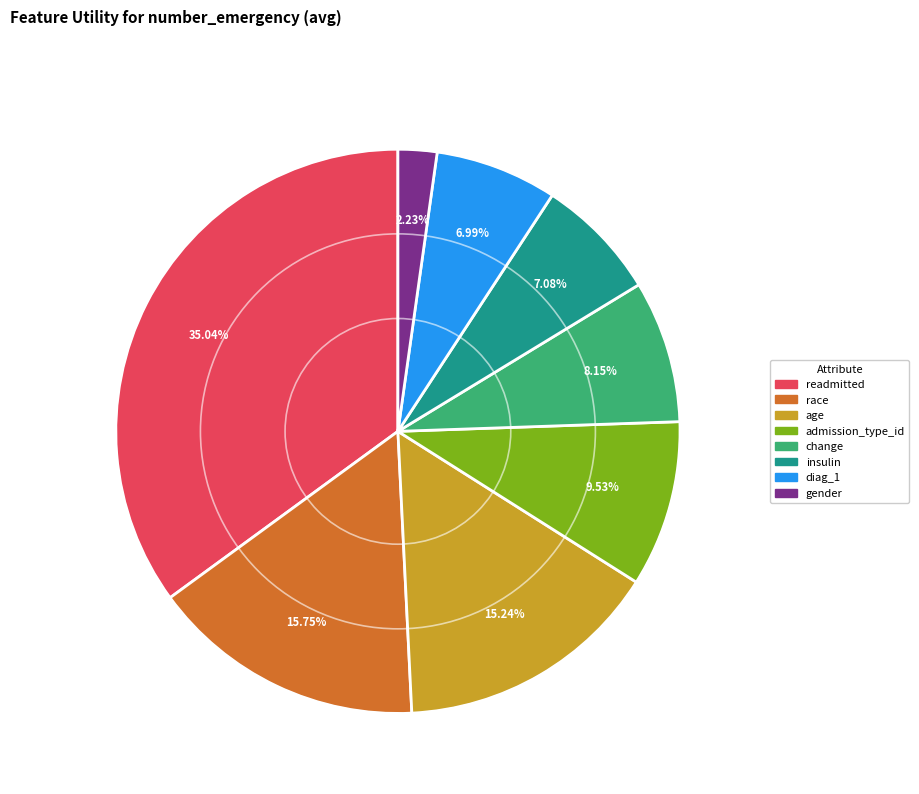

How many segments does this pie chart have?

8